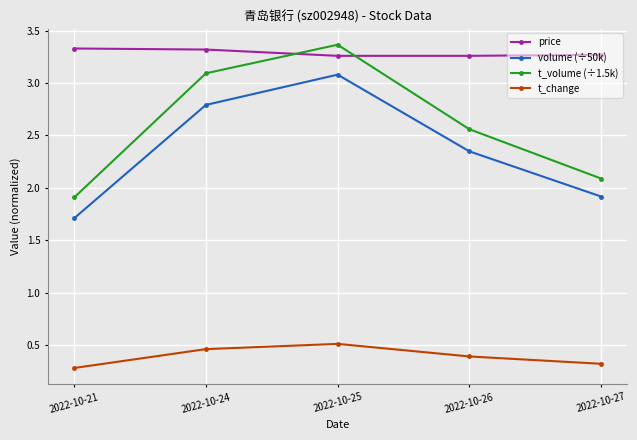

At which label does volume (÷50k) reach its minimum?

2022-10-21